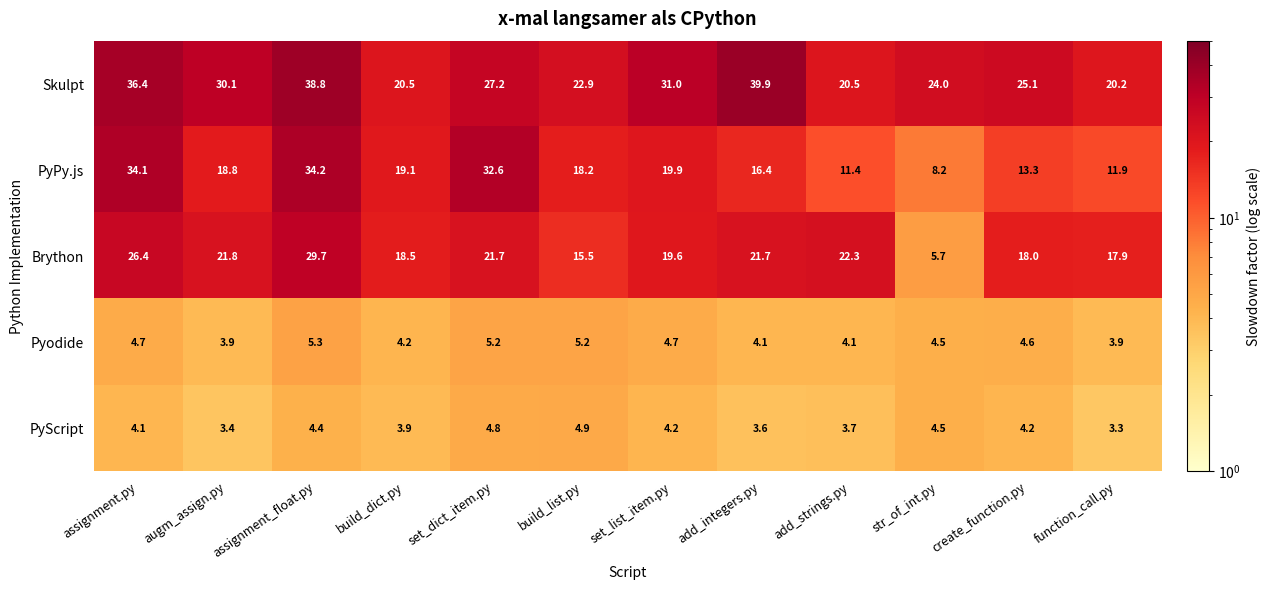

What is the minimum value shown in the chart?

3.3